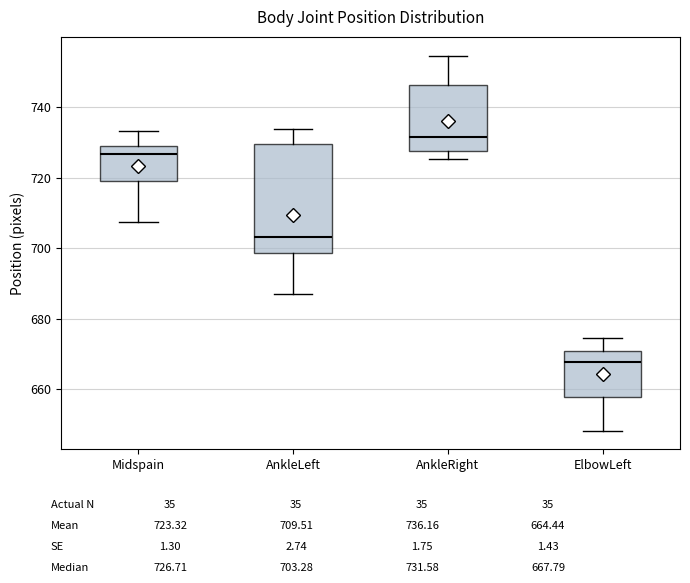

Where does the median line of the box for AnkleLeft sit on the y-axis? The values are not printed on the chart, so give them approximately, as read against the axis.

704